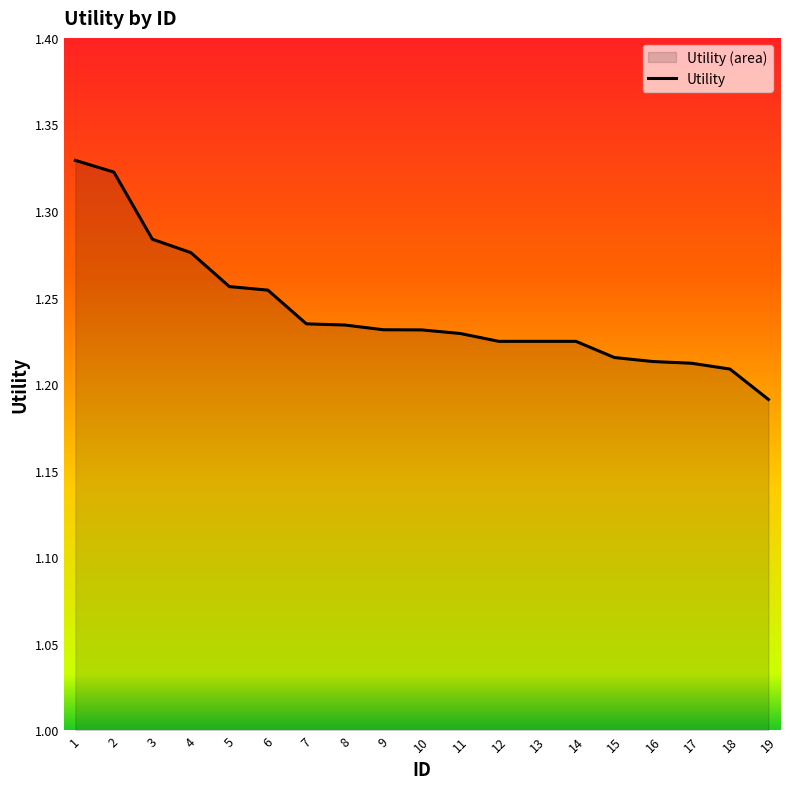

What is the difference between the maximum and minimum values?

0.1